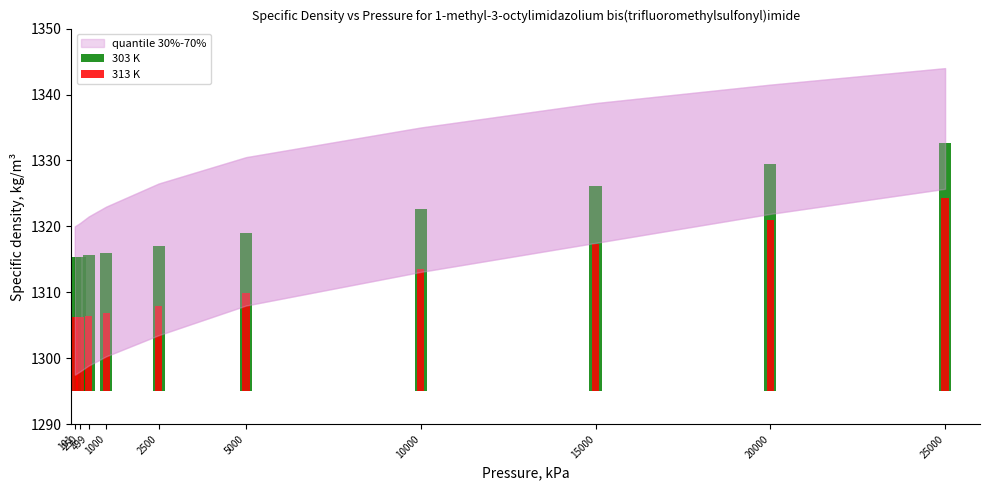

Which category has the lowest value in the 313 K series?

101